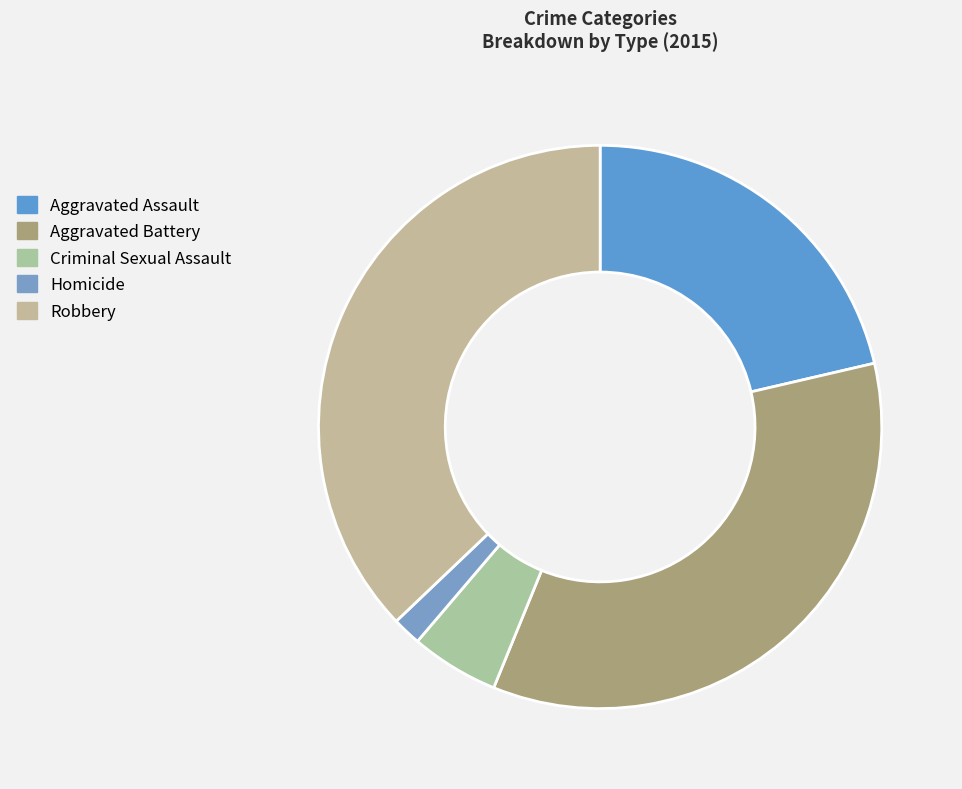

Does any single category account for the majority?

No